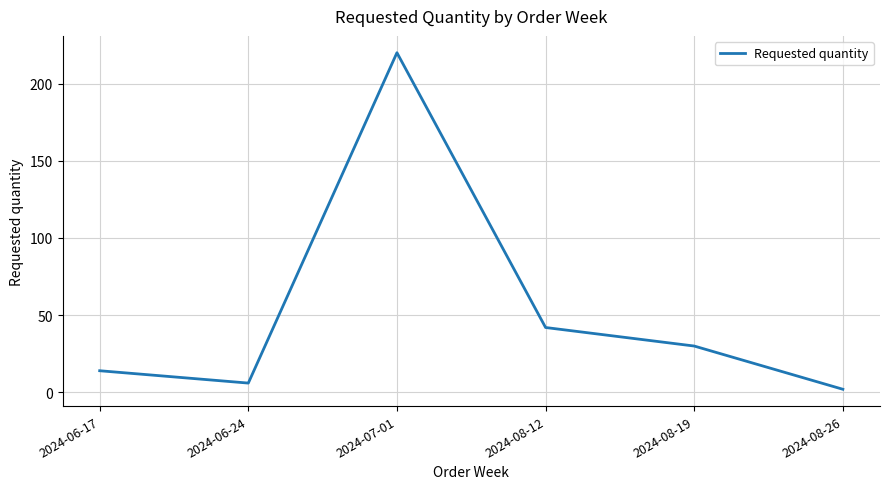

Does the chart have visible grid lines?

Yes